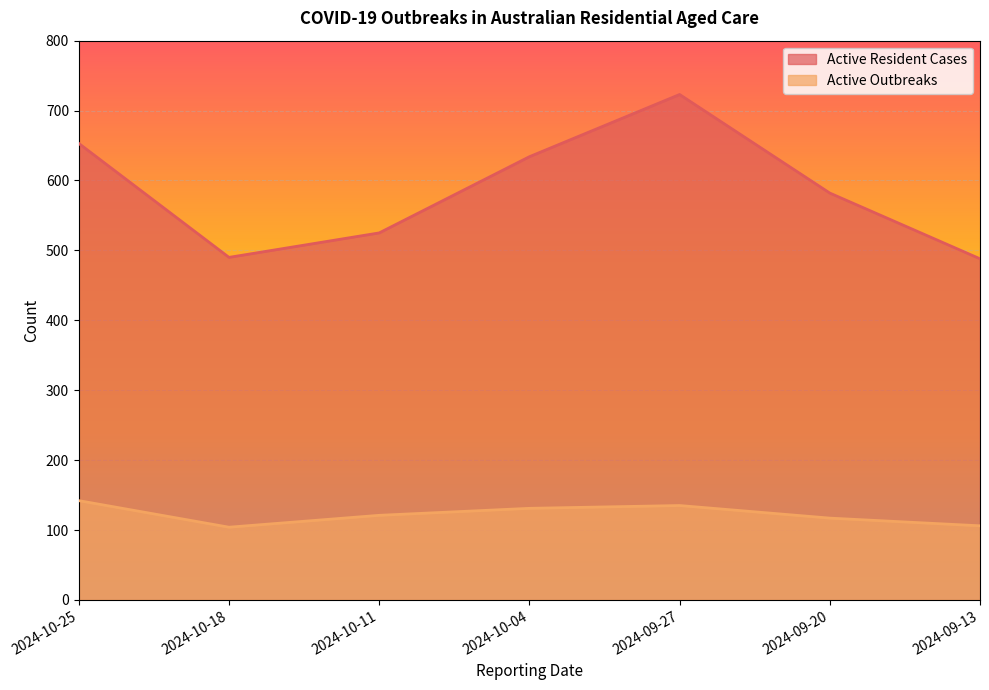

Between 2024-10-18 and 2024-09-13, which series saw the biggest shift?

Active Outbreaks